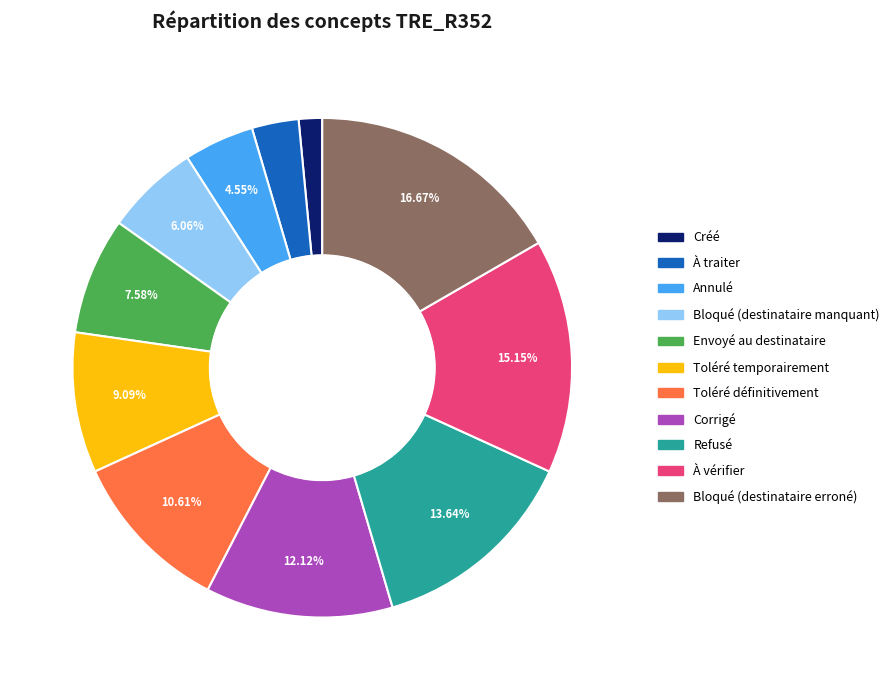

What is the largest slice in the pie chart?

Bloqué (destinataire erroné)